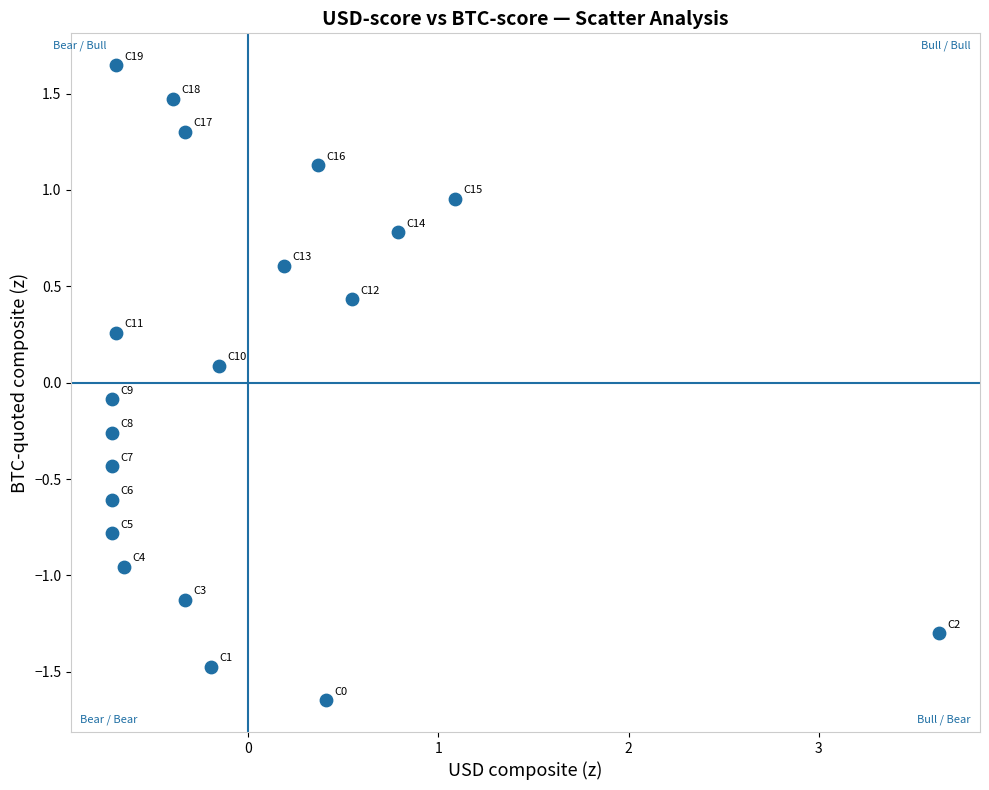

What is the range of X values (max minus min)?

4.3